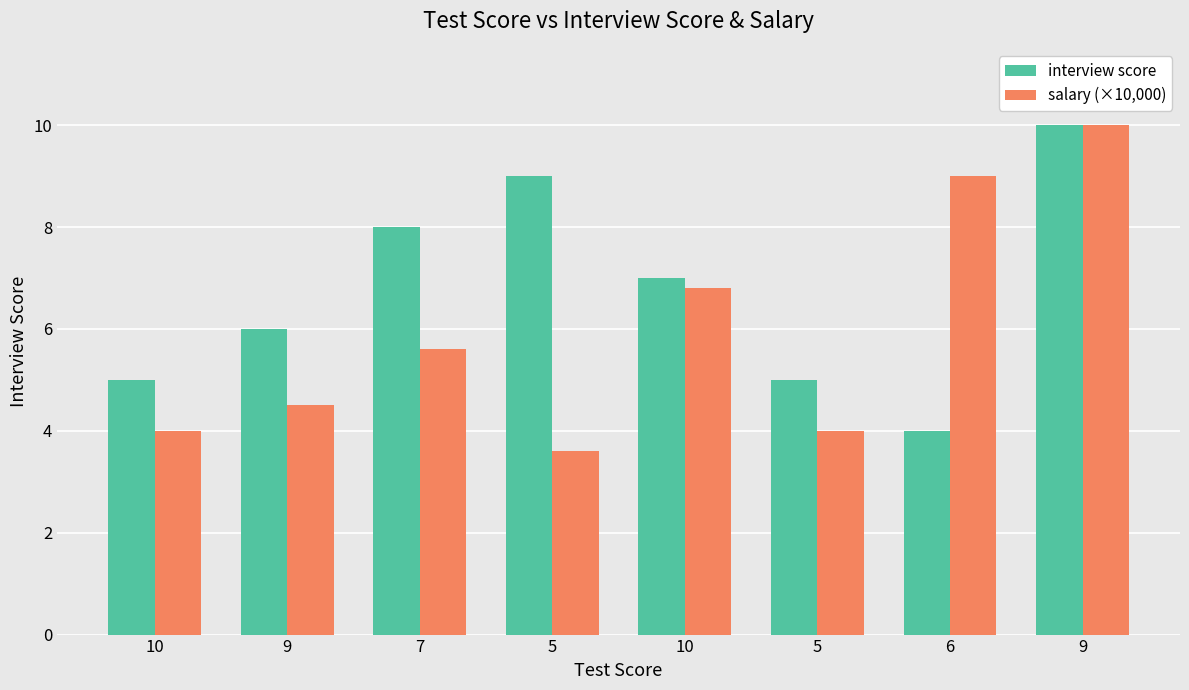

How many series are shown in this chart?

2